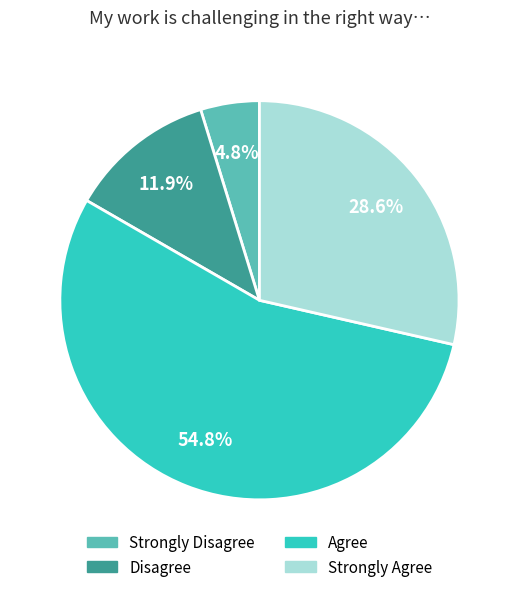

Which category has the biggest portion of the pie?

Agree